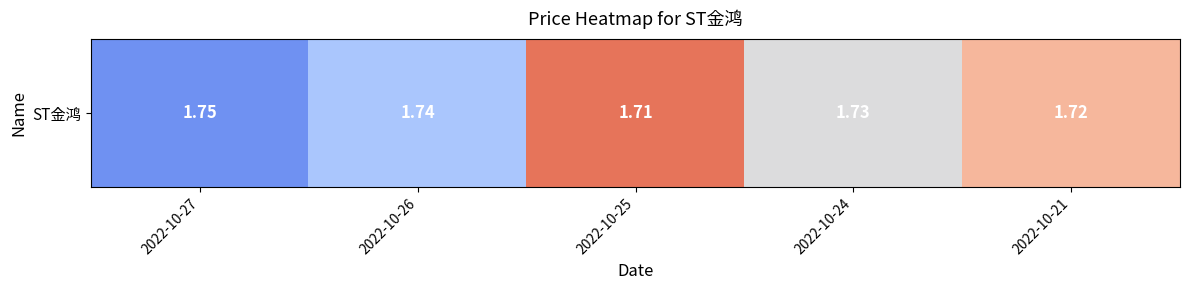

Between 2022-10-21 and 2022-10-25, which is larger?

2022-10-21